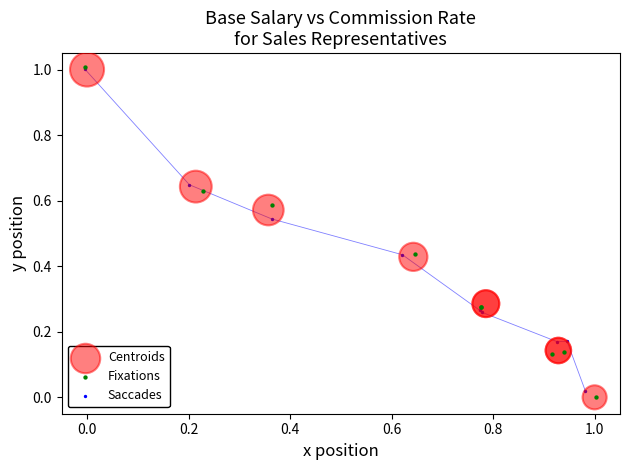

Which series has the widest spread of Y values?

Fixations